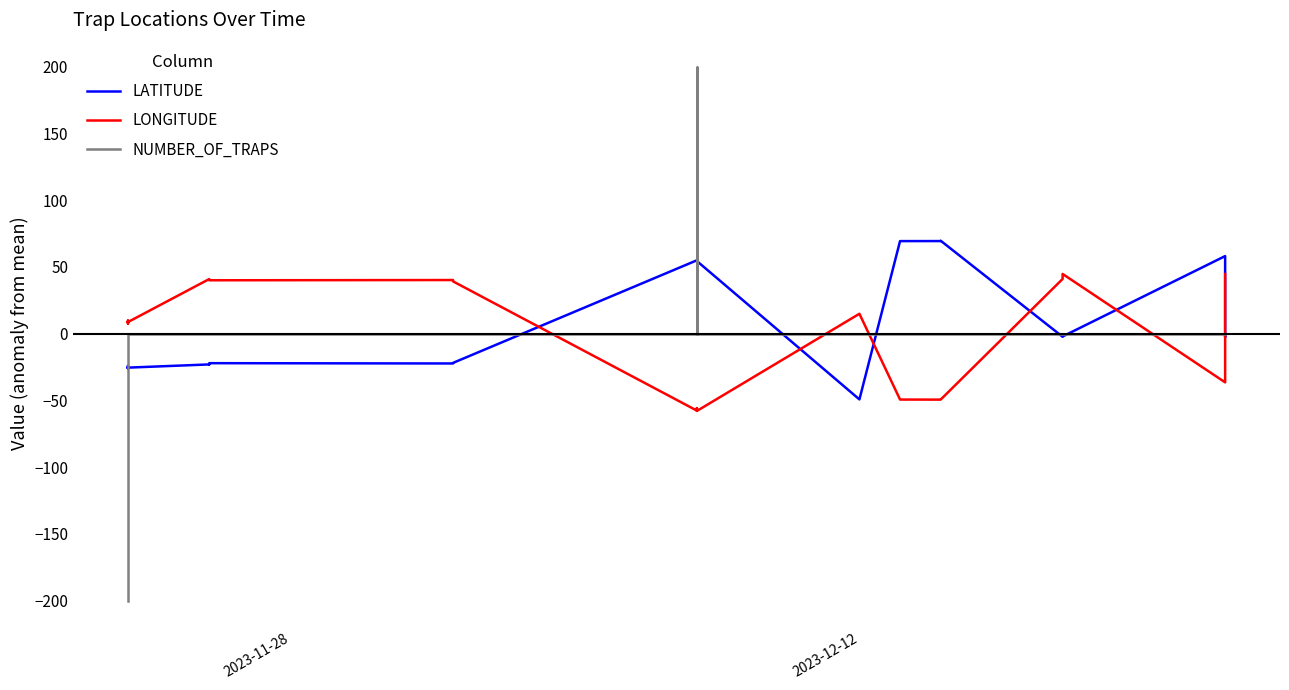

What is the difference between the second highest and second lowest values in the LATITUDE series?

95.4